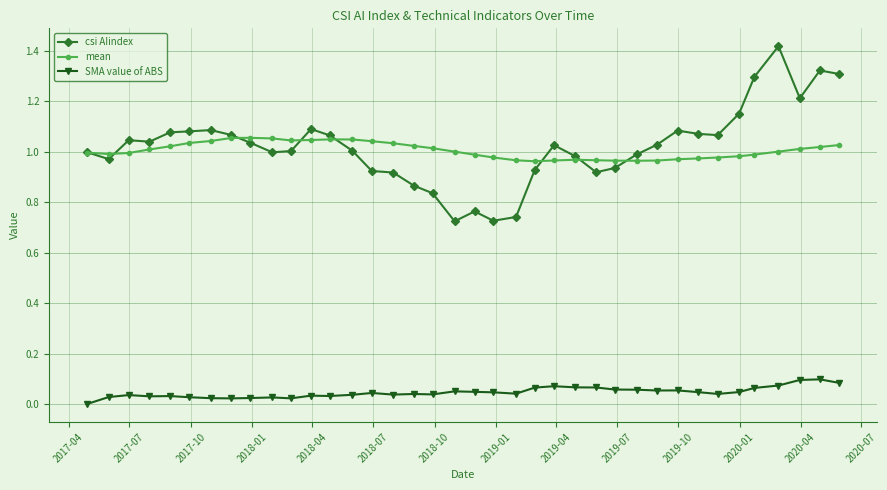

List the series in order of their peak value, lowest first.

SMA value of ABS, mean, csi AIindex